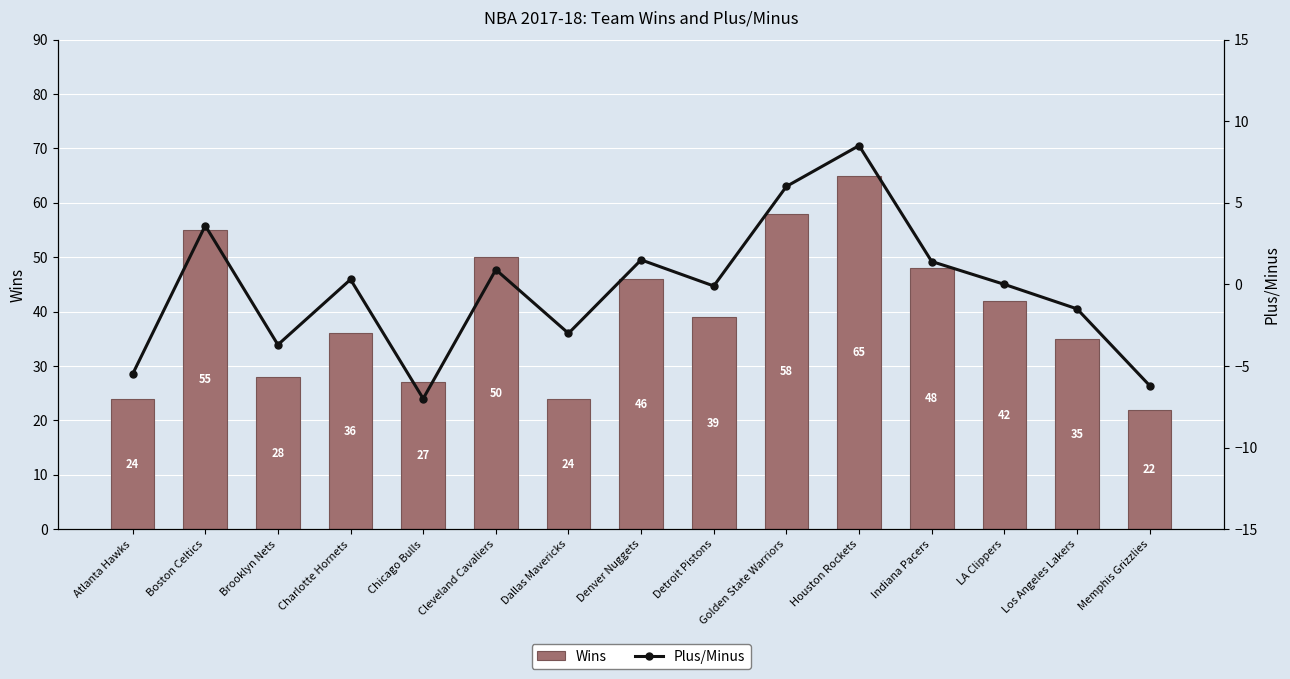

What is the value of the Plus/Minus bar at the 2nd from the left?

3.6